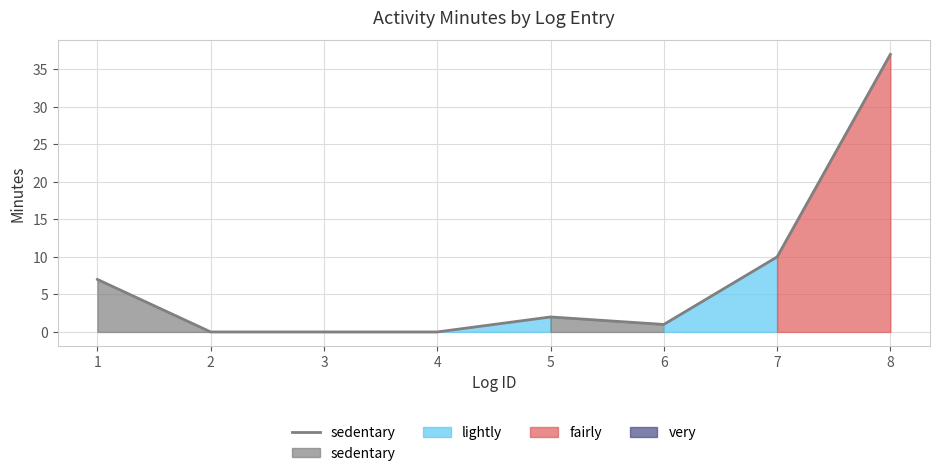

What is the sum of all values?

57